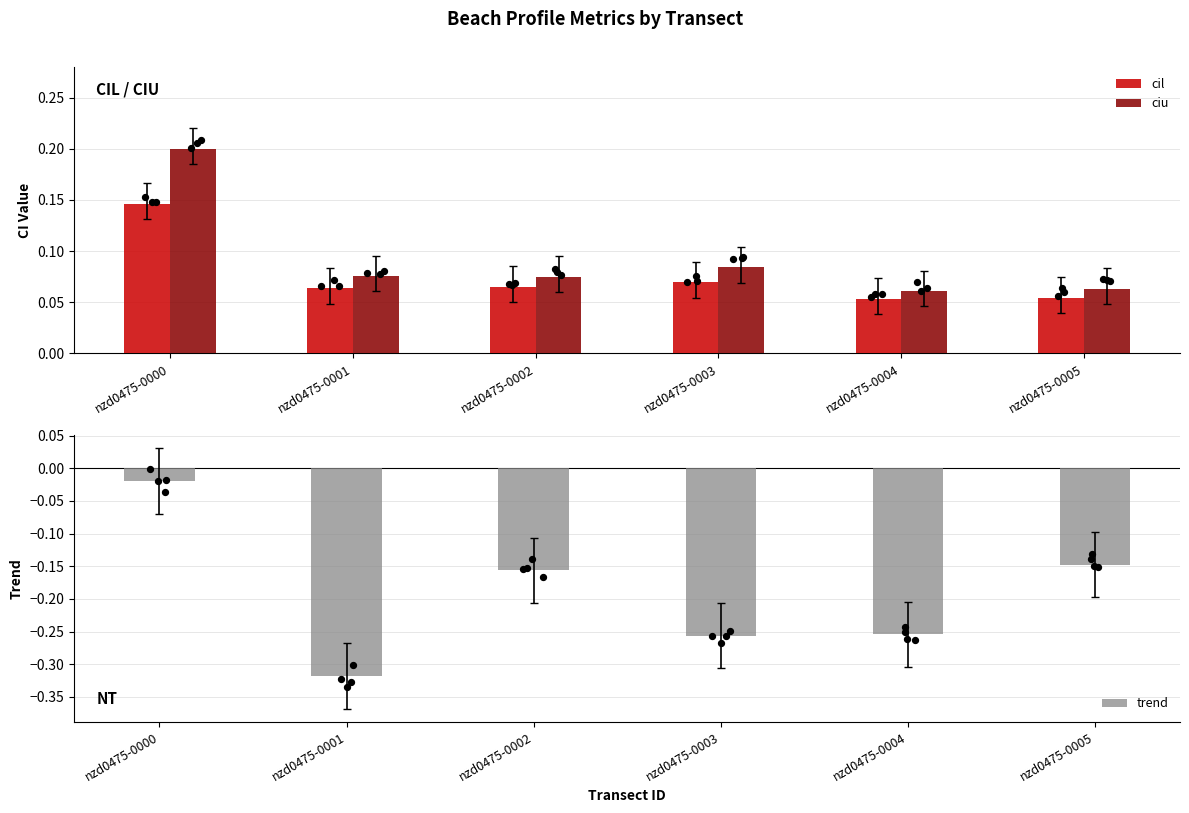

At which category is the sum across all series the highest?

nzd0475-0000